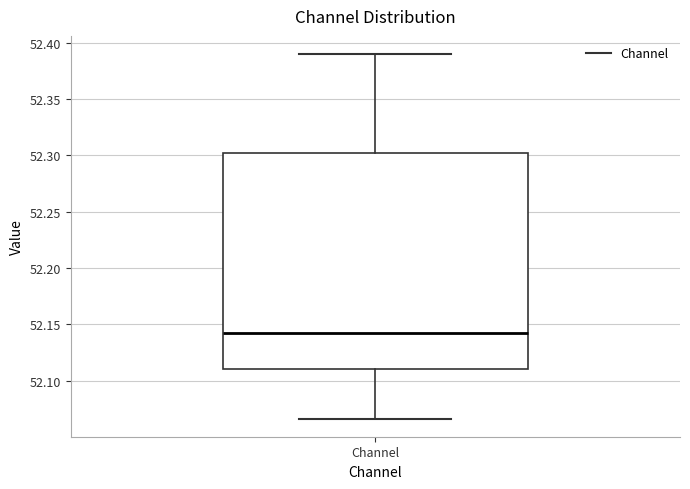

Where is the lower edge of the box for Channel on the y-axis? The values are not printed on the chart, so give them approximately, as read against the axis.

52.110